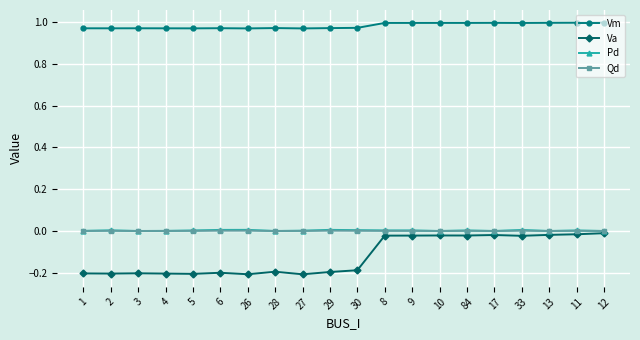

What is the label of the 19th point from the left?

11